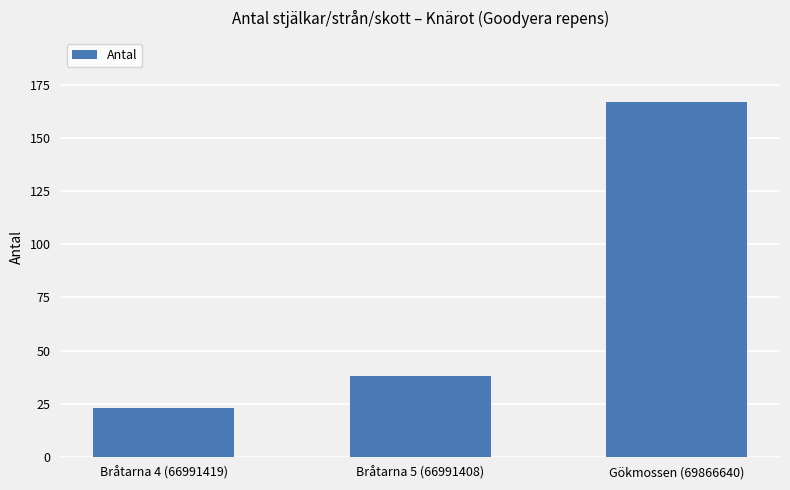

True or false: the data shows 77 at Gökmossen (69866640).

False